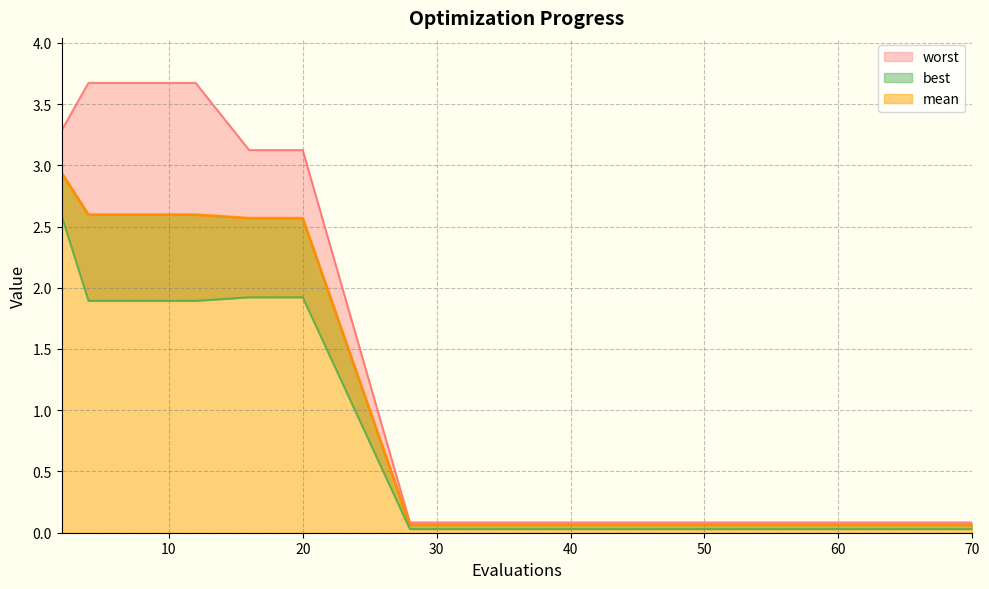

The worst series shows 3.7 at 12. True or false?

True